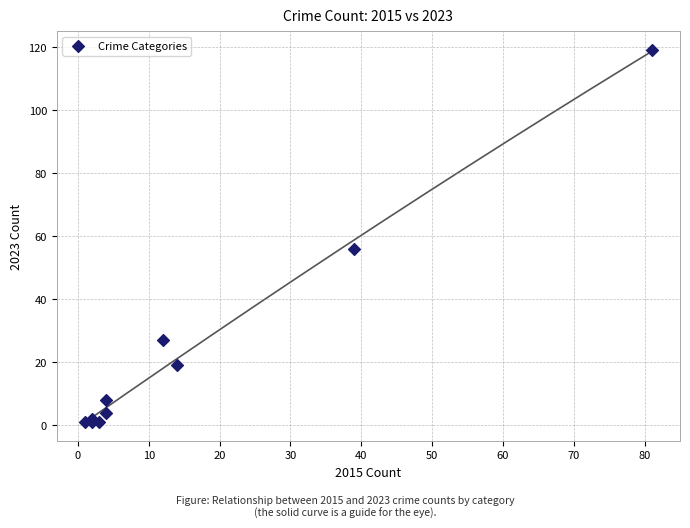

What Y value in the scatter plot is closest to 60?

56